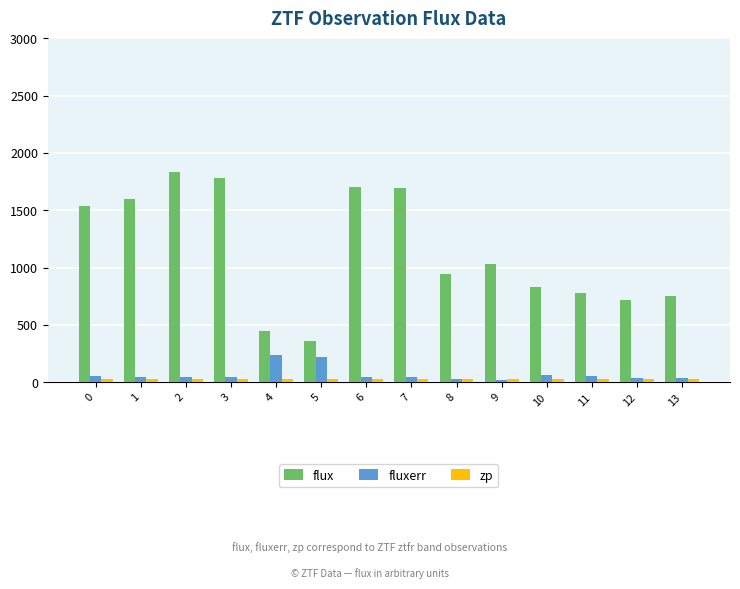

What is the average value of the fluxerr series?

70.0